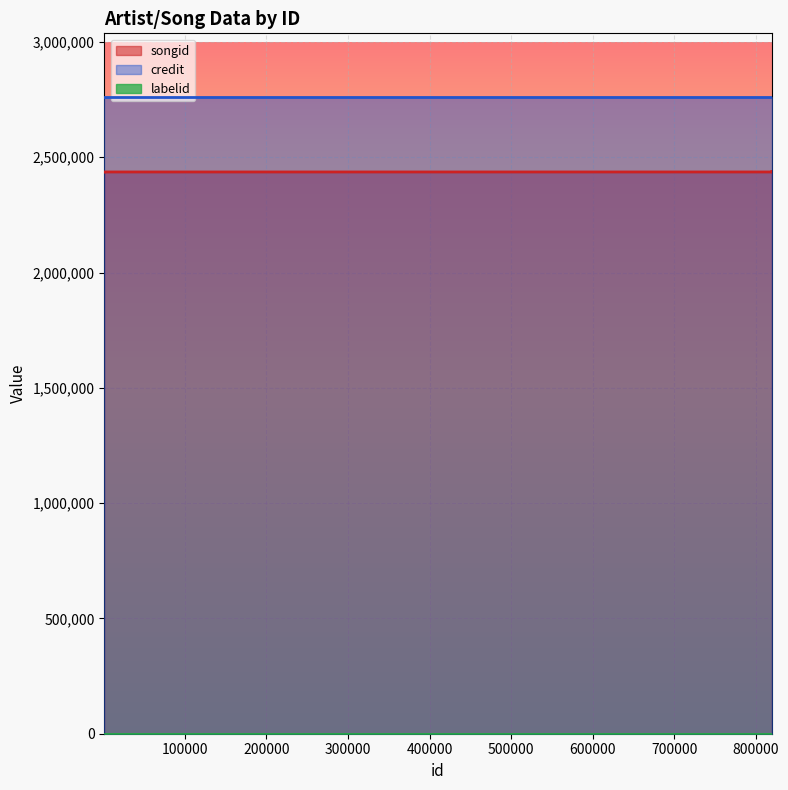

Count the songid values in the range 2436213 to 2436220.

6